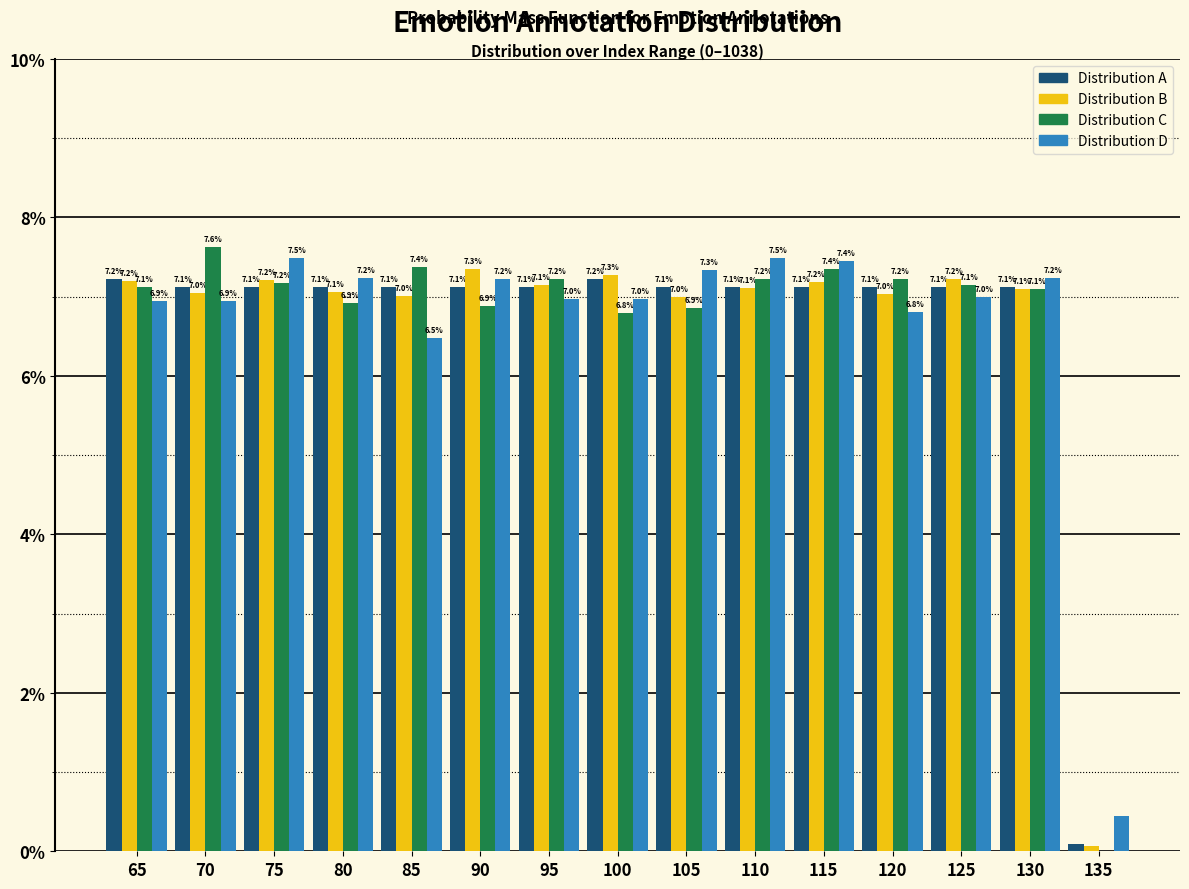

The Distribution D series shows 2.1 at 75. True or false?

False